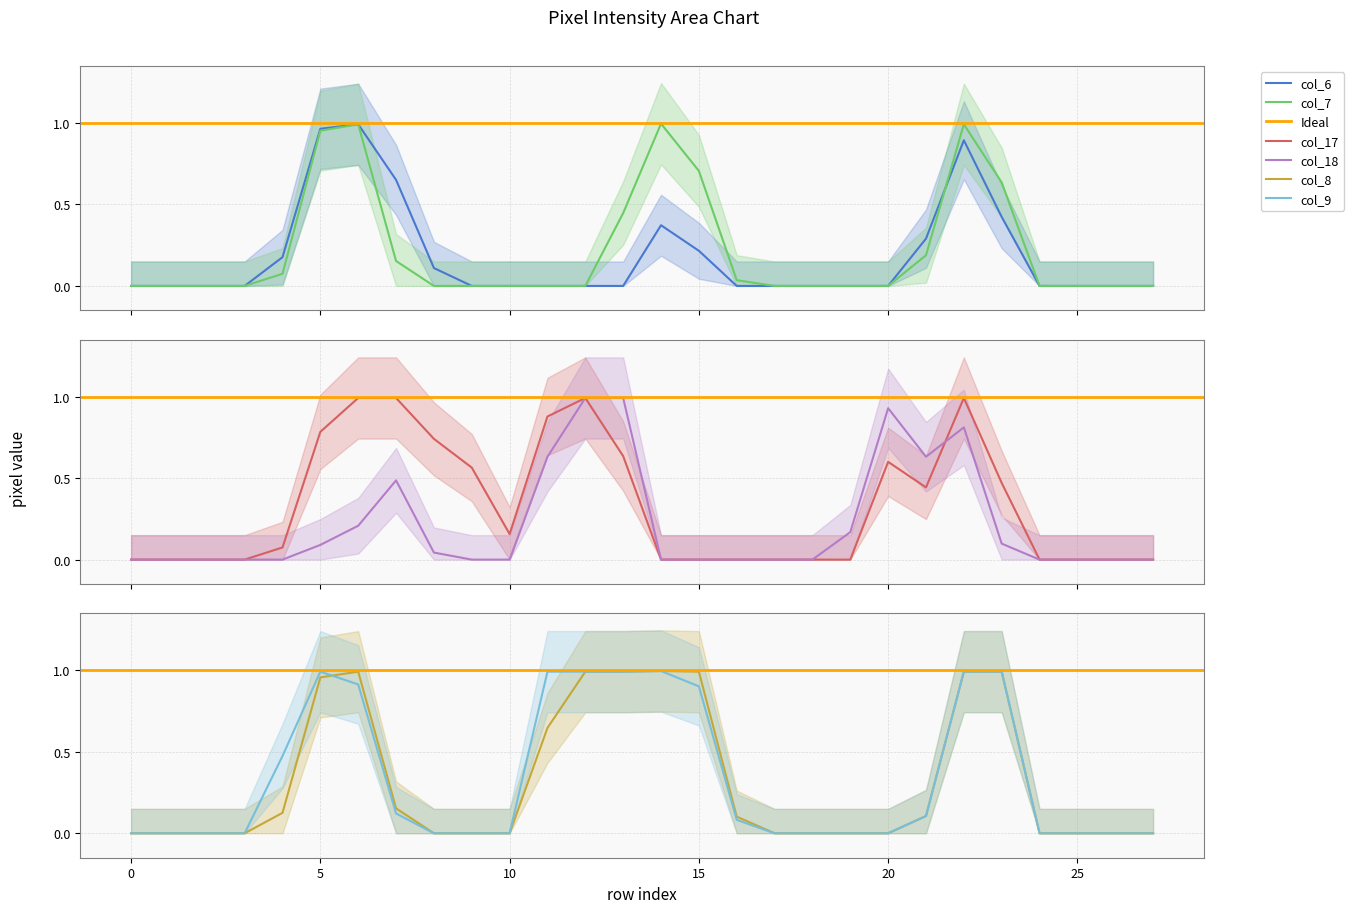

Reading left to right, transcribe all the data shown in this chart.

col_6: 0.0	0.0	0.0	0.0	0.2	1.0	1.0	0.7	0.1	0.0	0.0	0.0	0.0	0.0	0.4	0.2	0.0	0.0	0.0	0.0	0.0	0.3	0.9	0.4	0.0	0.0	0.0	0.0
col_7: 0.0	0.0	0.0	0.0	0.1	1.0	1.0	0.2	0.0	0.0	0.0	0.0	0.0	0.4	1.0	0.7	0.0	0.0	0.0	0.0	0.0	0.2	1.0	0.6	0.0	0.0	0.0	0.0
col_17: 0.0	0.0	0.0	0.0	0.1	0.8	1.0	1.0	0.7	0.6	0.2	0.9	1.0	0.6	0.0	0.0	0.0	0.0	0.0	0.0	0.6	0.4	1.0	0.5	0.0	0.0	0.0	0.0
col_18: 0.0	0.0	0.0	0.0	0.0	0.1	0.2	0.5	0.0	0.0	0.0	0.6	1.0	1.0	0.0	0.0	0.0	0.0	0.0	0.2	0.9	0.6	0.8	0.1	0.0	0.0	0.0	0.0
col_8: 0.0	0.0	0.0	0.0	0.1	1.0	1.0	0.2	0.0	0.0	0.0	0.6	1.0	1.0	1.0	1.0	0.1	0.0	0.0	0.0	0.0	0.1	1.0	1.0	0.0	0.0	0.0	0.0
col_9: 0.0	0.0	0.0	0.0	0.5	1.0	0.9	0.1	0.0	0.0	0.0	1.0	1.0	1.0	1.0	0.9	0.1	0.0	0.0	0.0	0.0	0.1	1.0	1.0	0.0	0.0	0.0	0.0